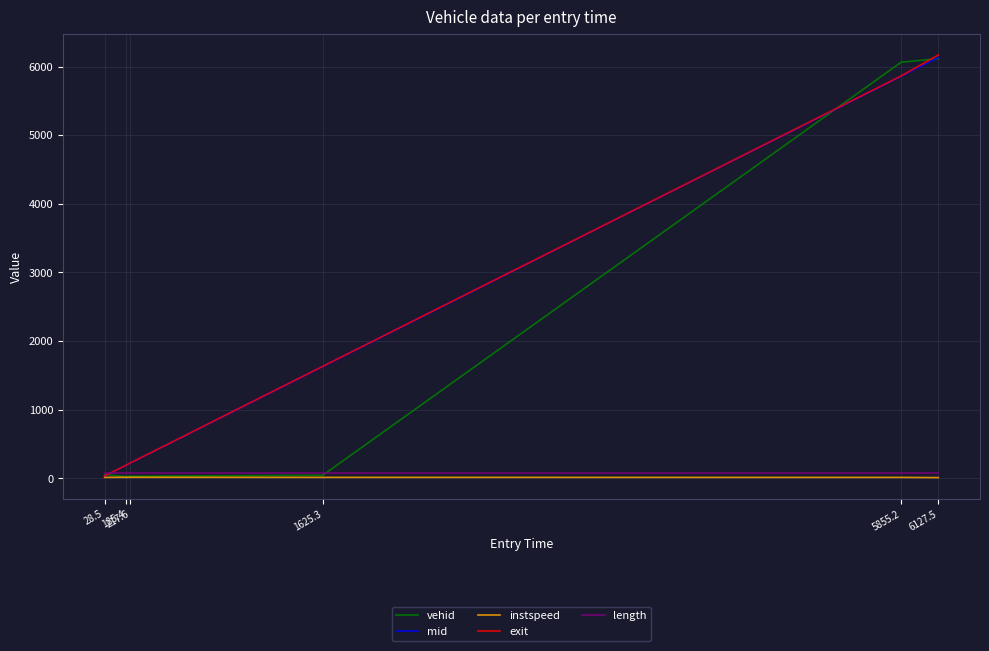

What is the maximum value for mid?

6131.3